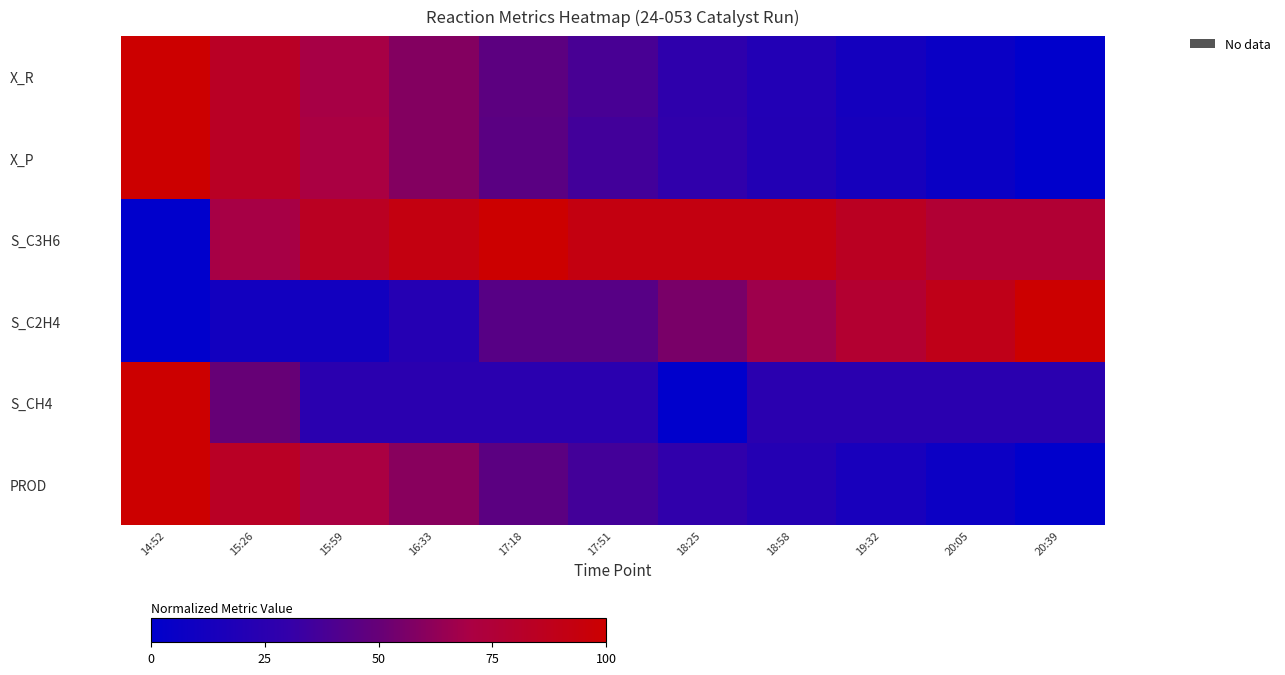

How many data points does each series have?

11